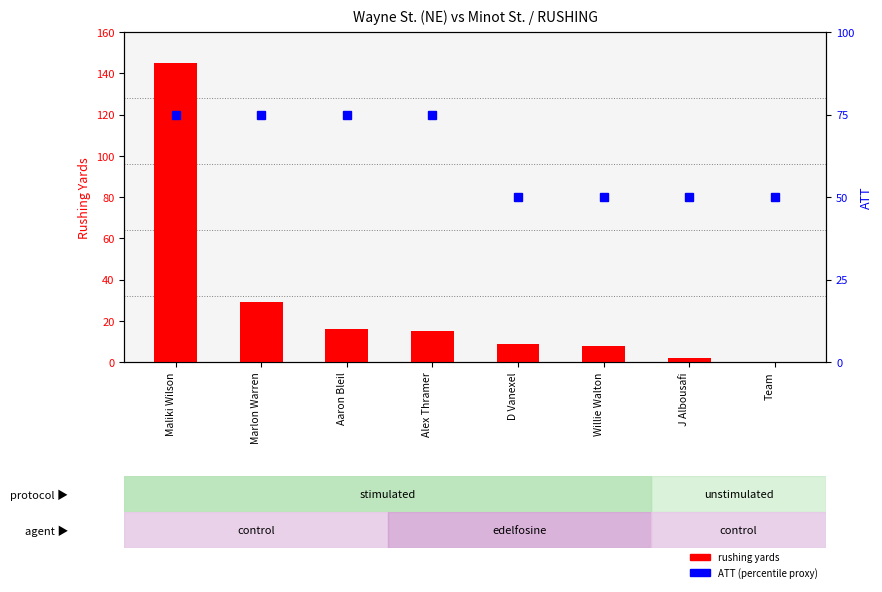

Reading left to right, what are all the values shown in this chart?

rushing yards: Maliki Wilson=145	Marlon Warren=29	Aaron Bleil=16	Alex Thramer=15	D Vanexel=9	Willie Walton=8	J Albousafi=2	Team=0
ATT (percentile proxy): Maliki Wilson=75	Marlon Warren=75	Aaron Bleil=75	Alex Thramer=75	D Vanexel=50	Willie Walton=50	J Albousafi=50	Team=50